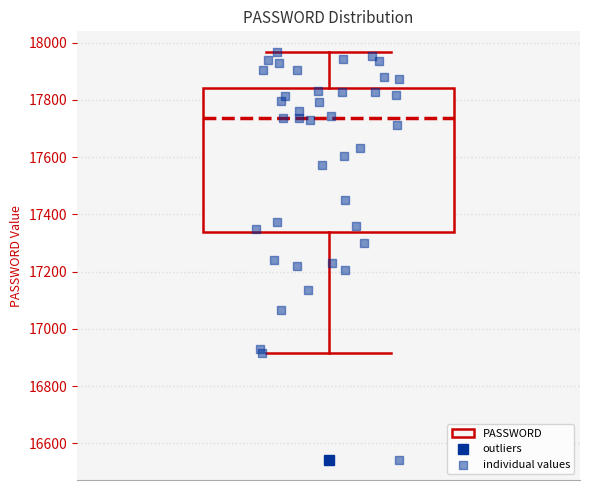

Where does the lower whisker of the box end on the y-axis? The values are not printed on the chart, so give them approximately, as read against the axis.

16920